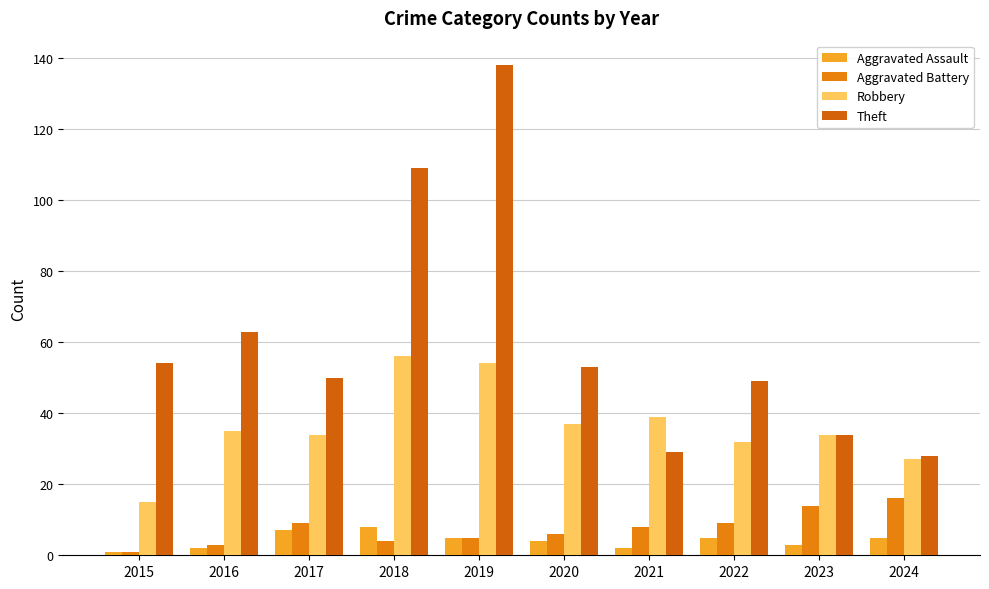

What is the smallest value displayed?

1